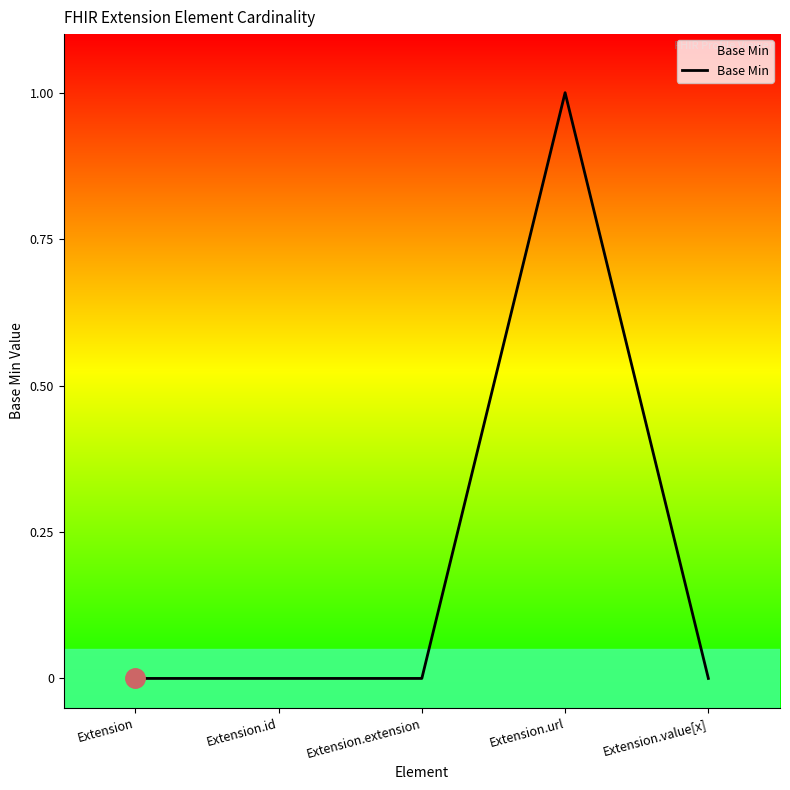

What is the greatest value displayed?

1